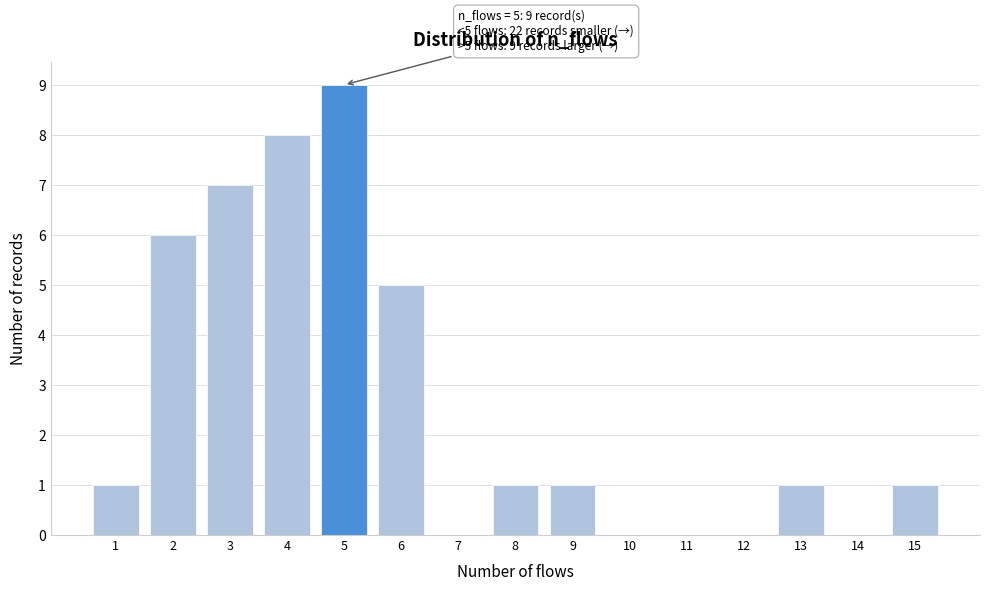

Reading left to right, list all the values displayed in this chart.

1=1	2=6	3=7	4=8	5=9	6=5	7=0	8=1	9=1	10=0	11=0	12=0	13=1	14=0	15=1